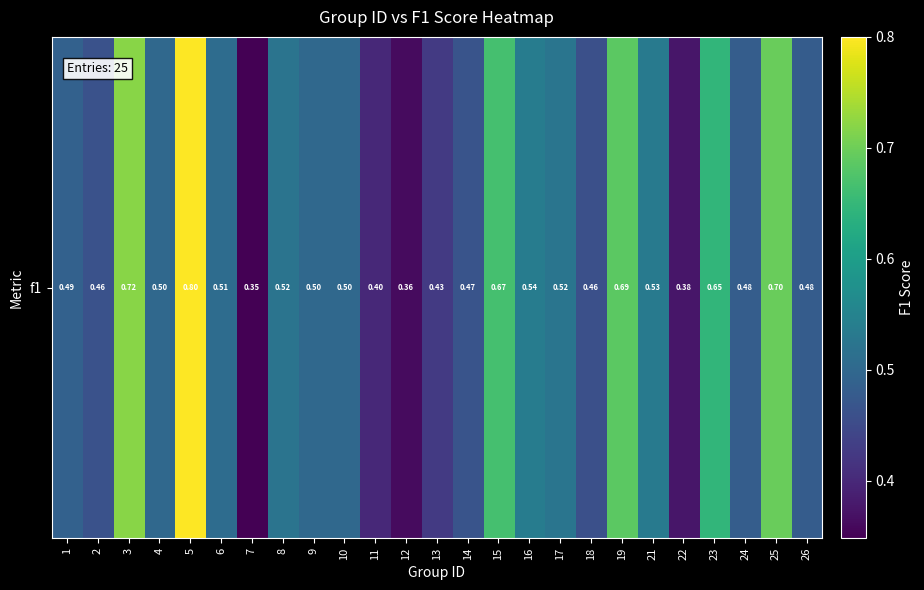

True or false: the data shows 0.2 at 10.

False